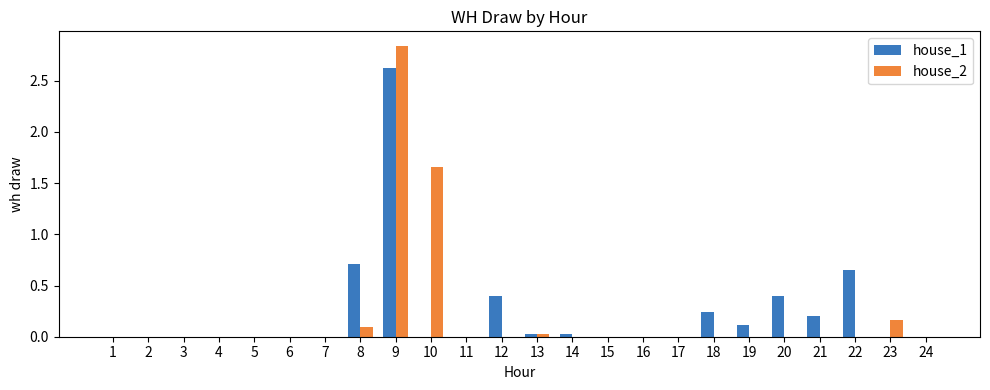

Between 5 and 8, which series saw the biggest shift?

house_1